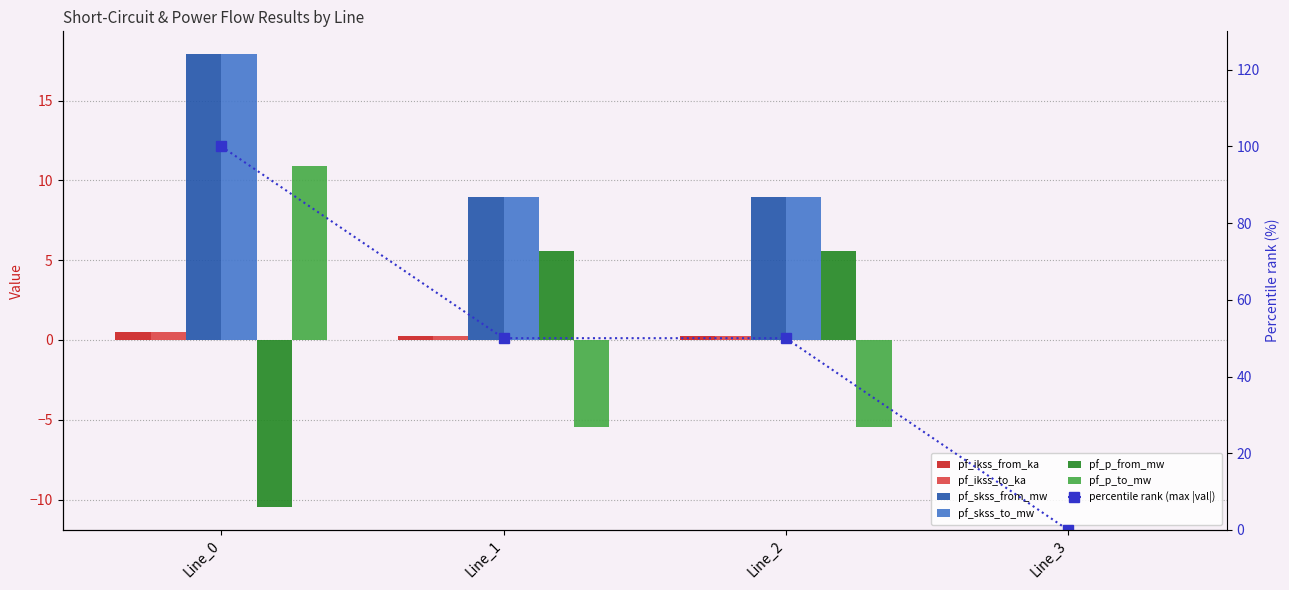

Between Line_3 and Line_1, which is larger?

Line_1